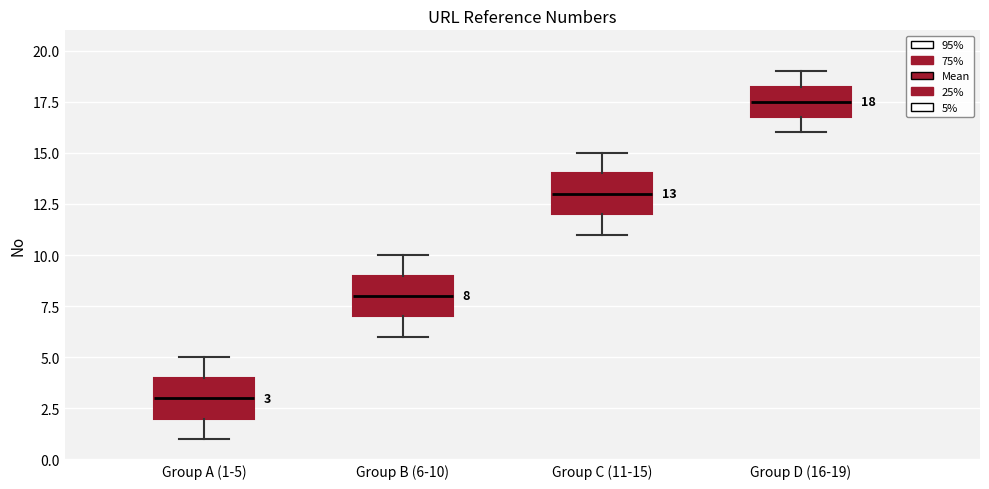

Which box has the highest median line?

Group D (16-19)